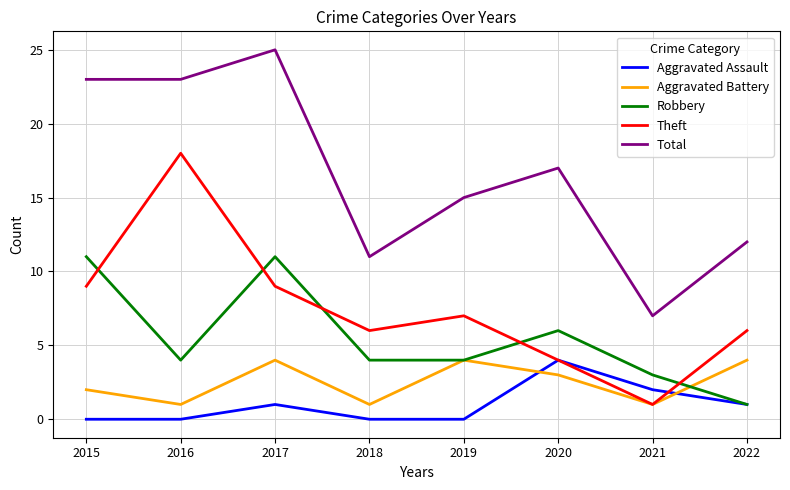

What is the spread (max minus min) of values at 2018?

11